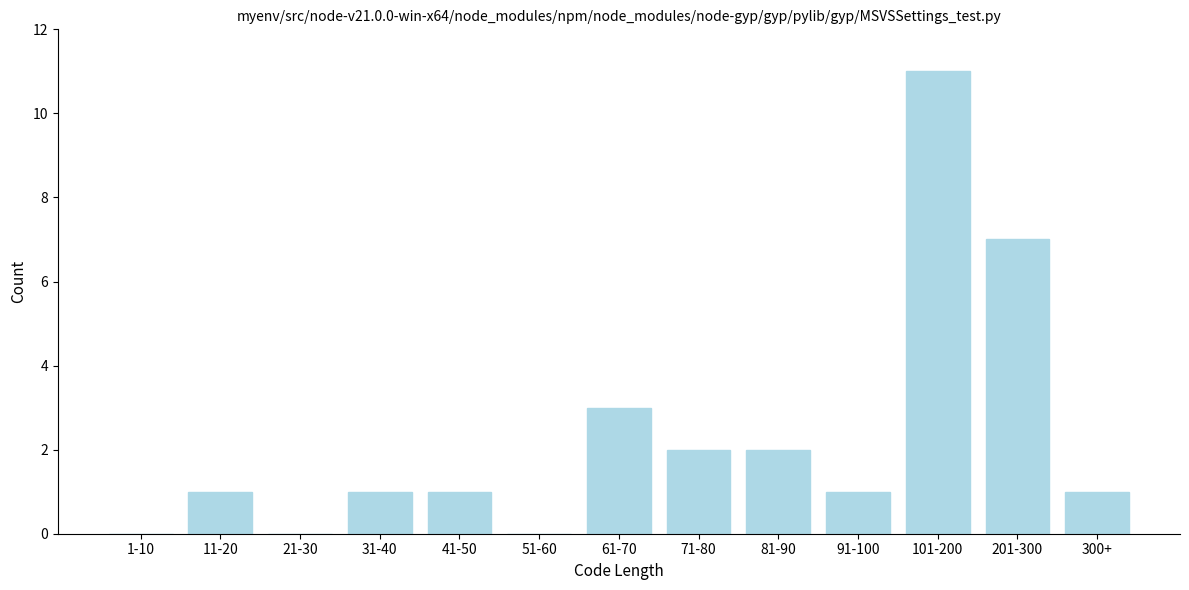

Reading left to right, list all the values displayed in this chart.

1-10=0	11-20=1	21-30=0	31-40=1	41-50=1	51-60=0	61-70=3	71-80=2	81-90=2	91-100=1	101-200=11	201-300=7	300+=1